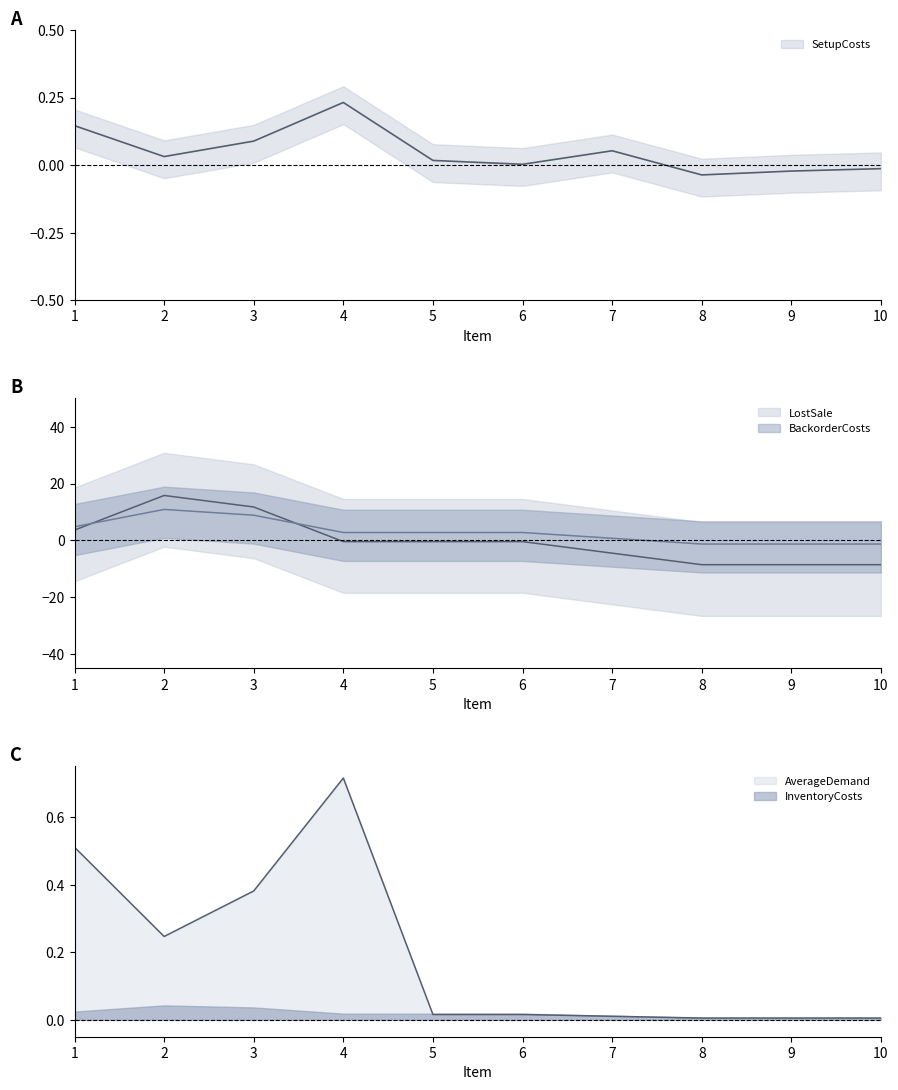

Reading left to right, list all the values displayed in this chart.

SetupCosts: 0.1	0.0	0.1	0.2	0.0	0.0	0.1	-0.0	-0.0	-0.0
BackorderCosts: 3.7	15.8	11.8	-0.4	-0.4	-0.4	-4.5	-8.5	-8.5	-8.5
LostSale: 4.8	10.9	8.9	2.8	2.8	2.8	0.8	-1.3	-1.3	-1.3
AverageDemand: 0.5	0.2	0.4	0.7	0.0	0.0	0.0	0.0	0.0	0.0